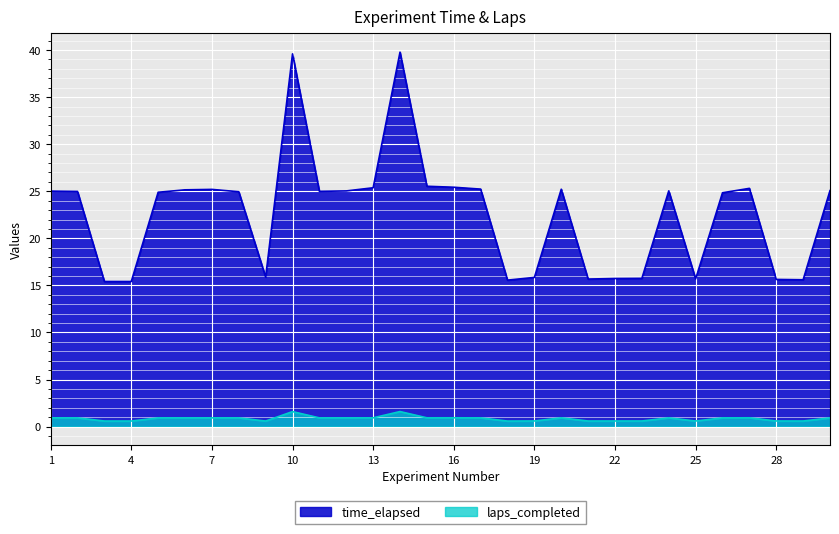

In laps_completed, how many points are higher than both neighbors (excluding endpoints)?

8